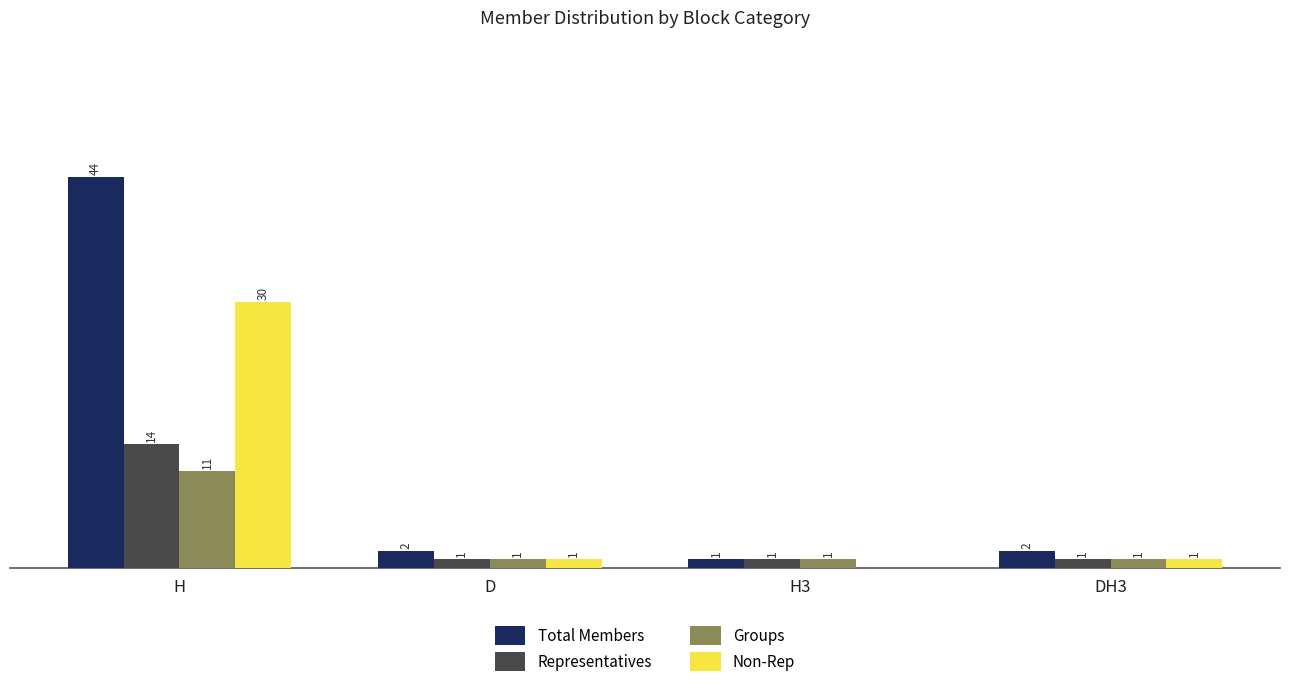

Which category has the highest value across all series?

H